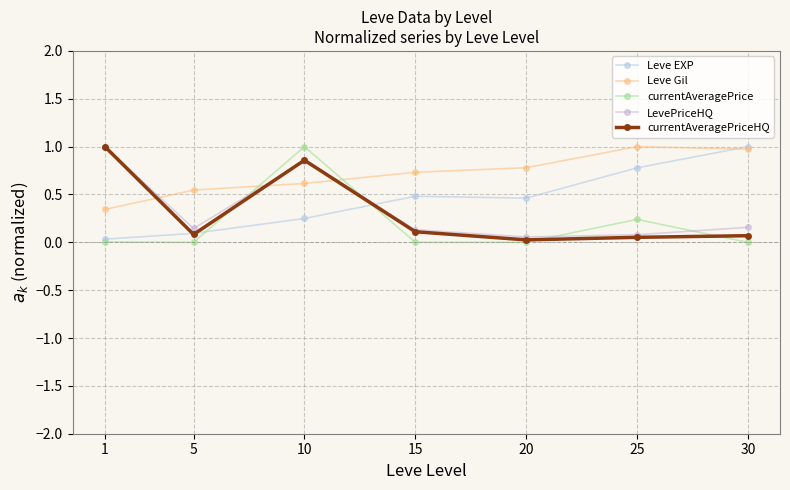

What is the difference between the highest and lowest values at 30?

1.0